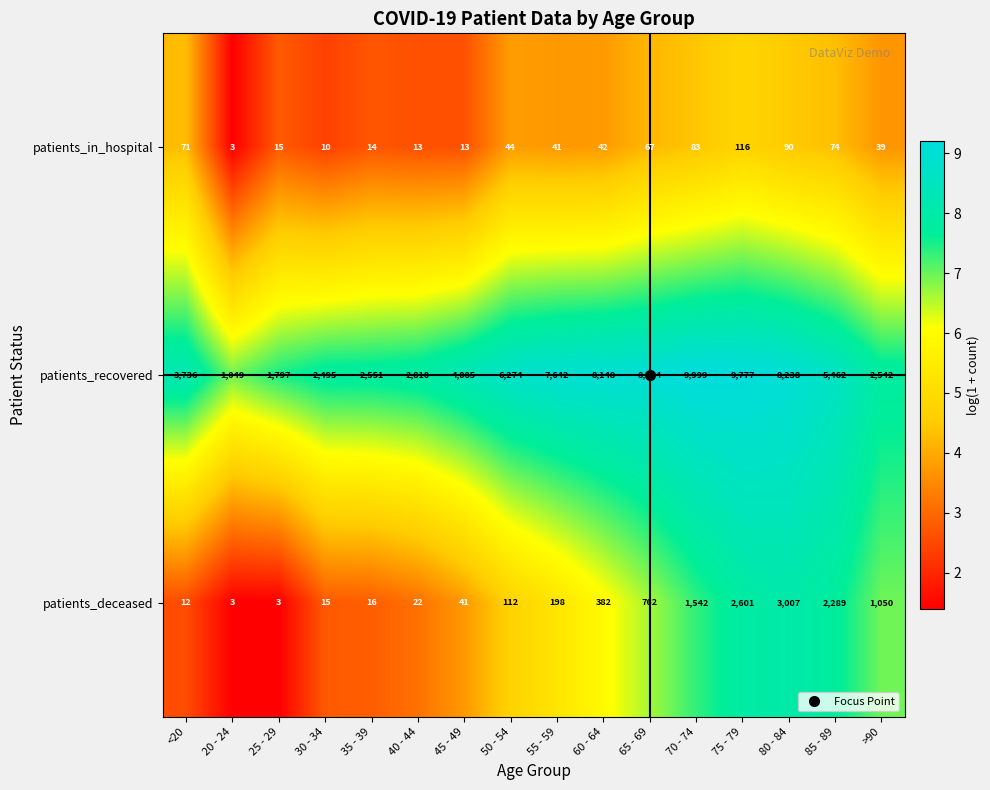

At which category is the sum across all series the highest?

75 - 79